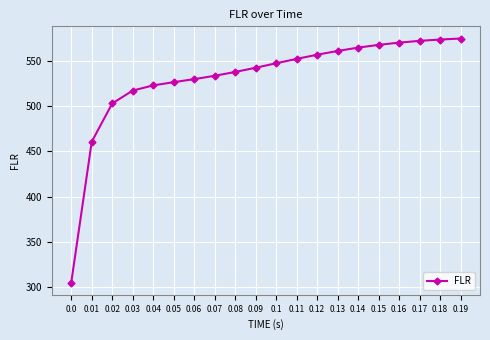

True or false: the data shows 214.2 at 0.09.

False